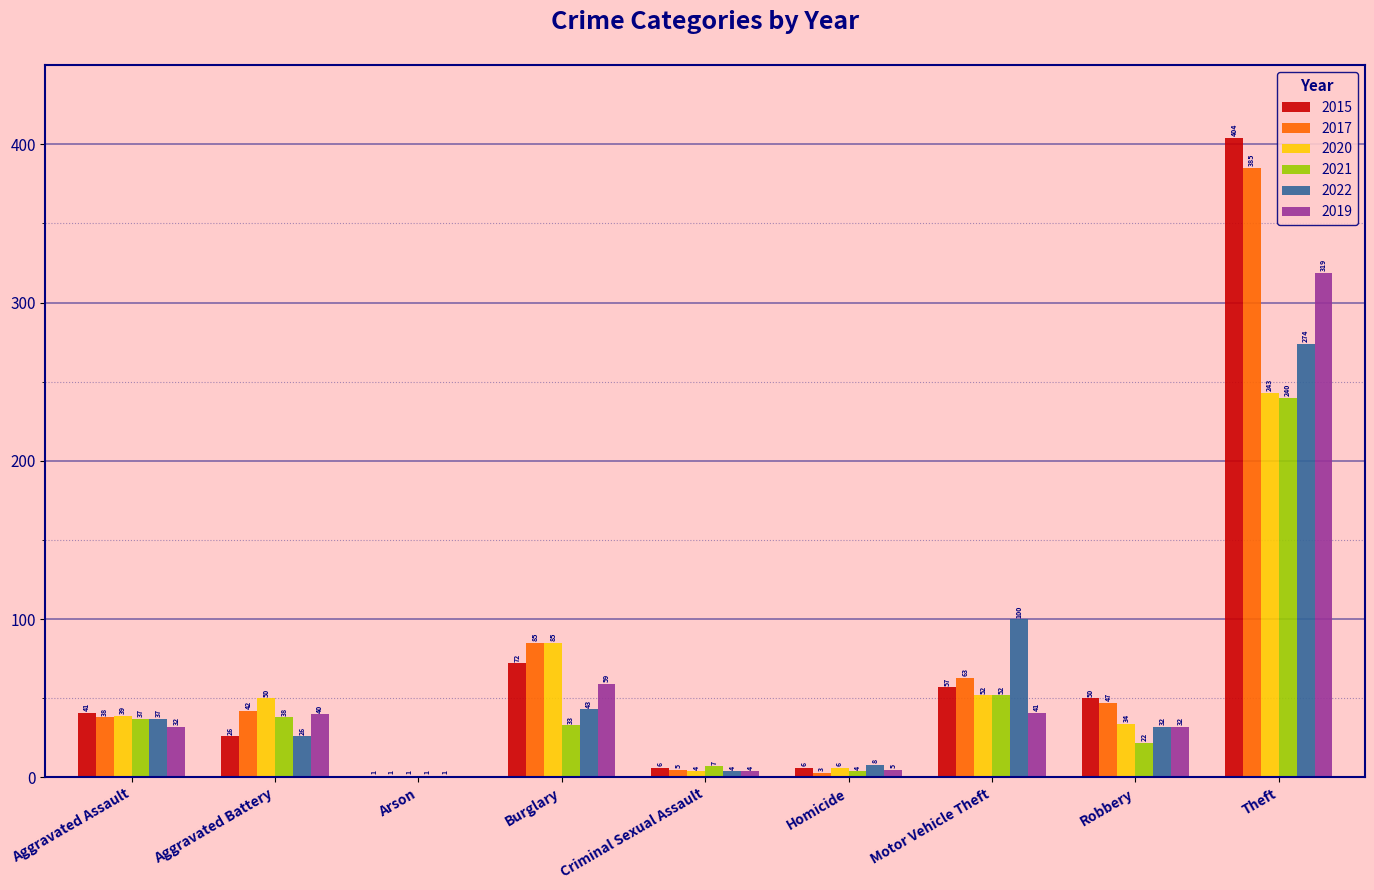

The 2022 series shows 43 at Burglary. True or false?

True